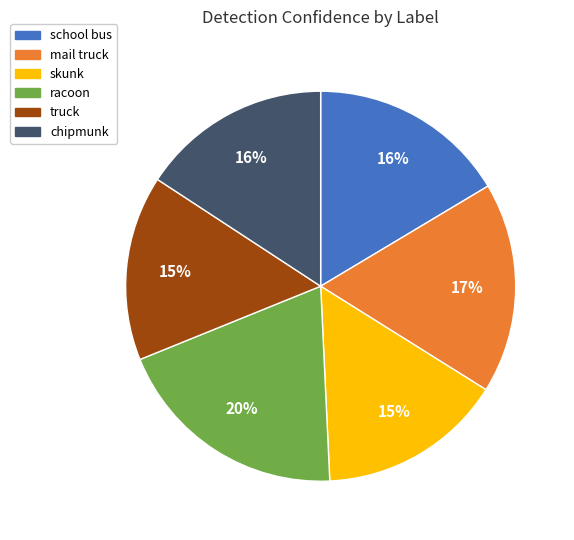

To the nearest percent, what percentage of the pie is truck?

15%